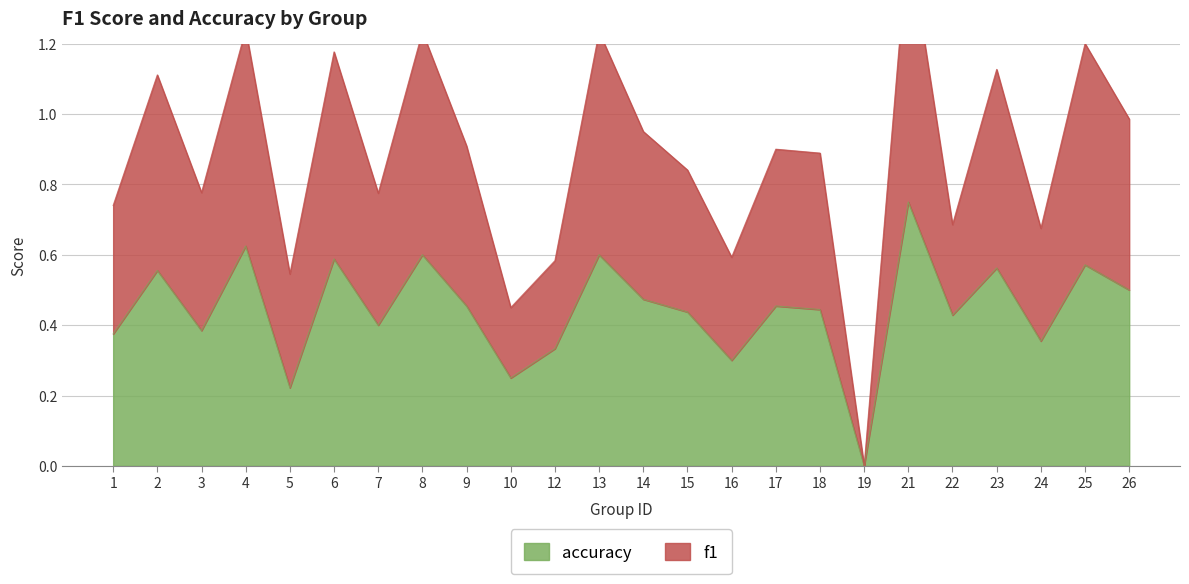

What is the sum of the accuracy values at 4 and 6?

1.2